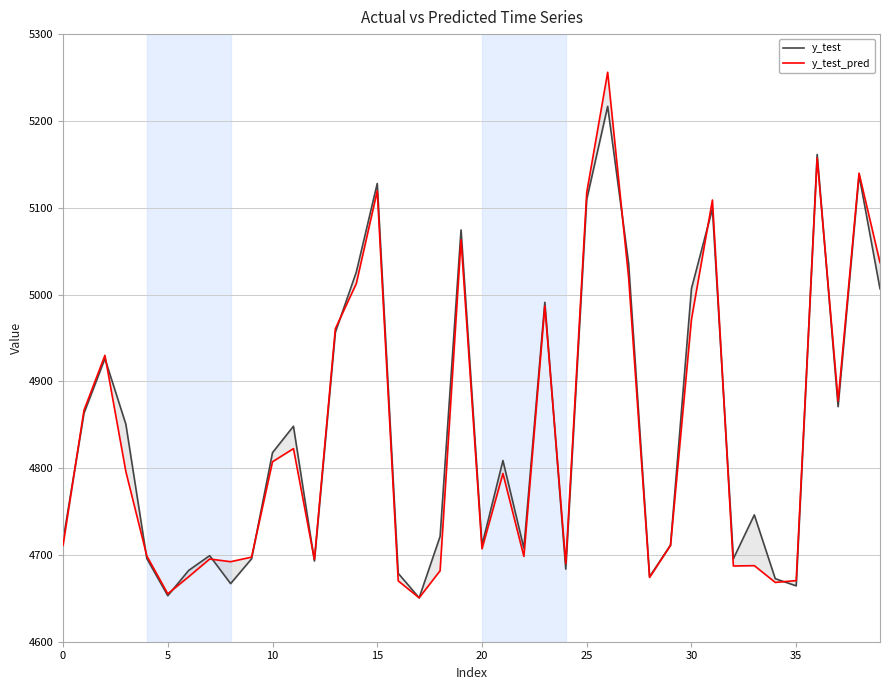

In y_test_pred, how many points are higher than both neighbors (excluding endpoints)?

12